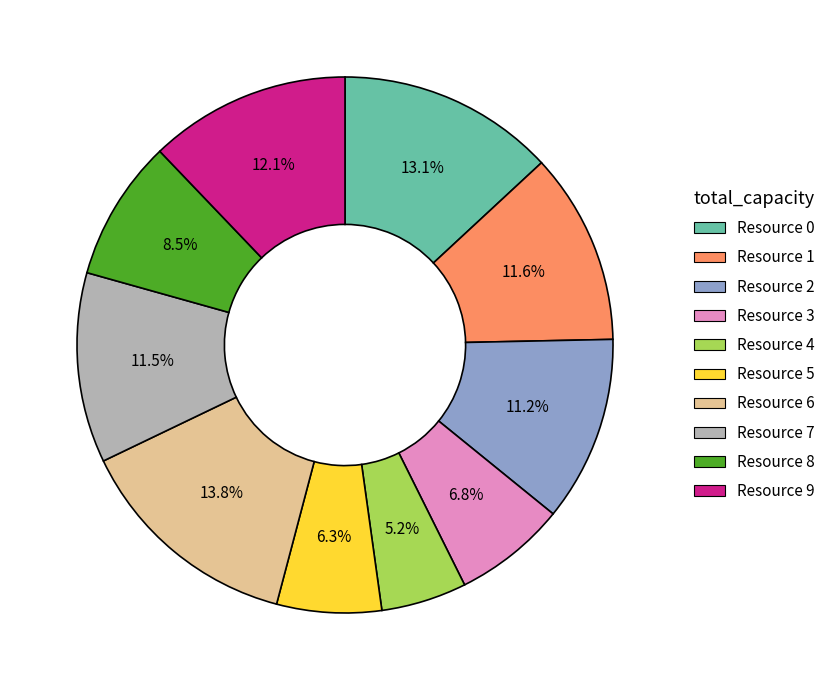

Does Resource 5 account for over 50% of the chart?

No